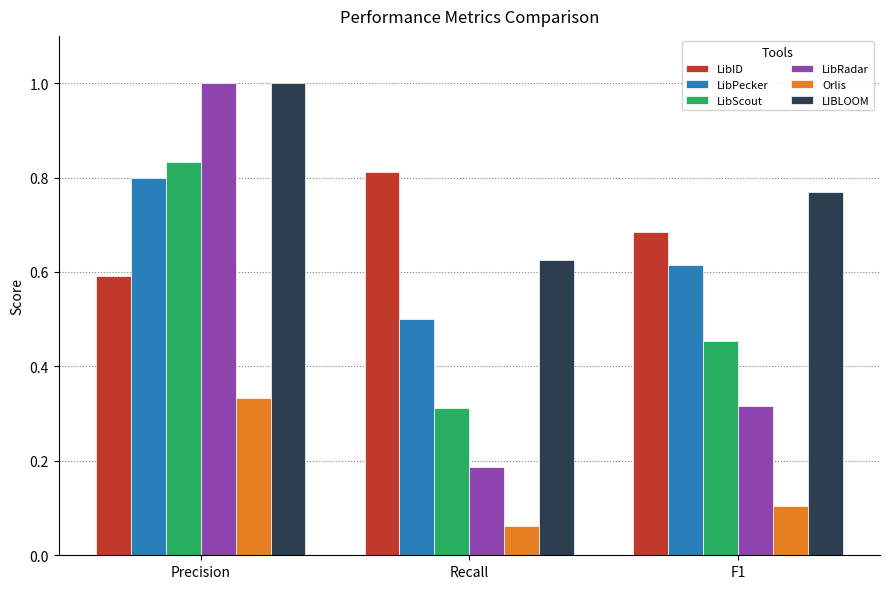

Which series has the largest total across all categories?

LIBLOOM